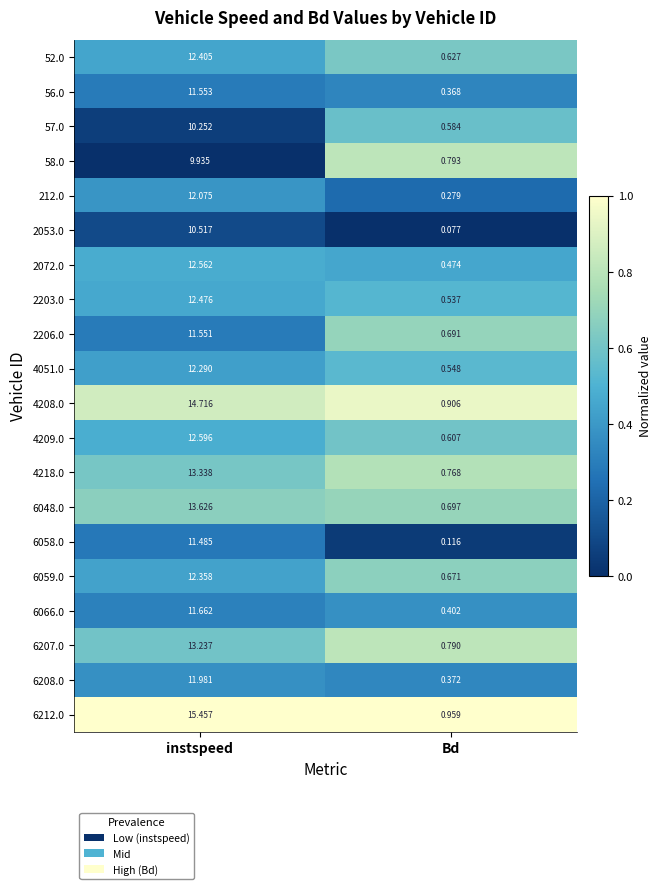

Rank the series at instspeed from highest to lowest value.

6212.0, 4208.0, 6048.0, 4218.0, 6207.0, 4209.0, 2072.0, 2203.0, 52.0, 6059.0, 4051.0, 212.0, 6208.0, 6066.0, 56.0, 2206.0, 6058.0, 2053.0, 57.0, 58.0